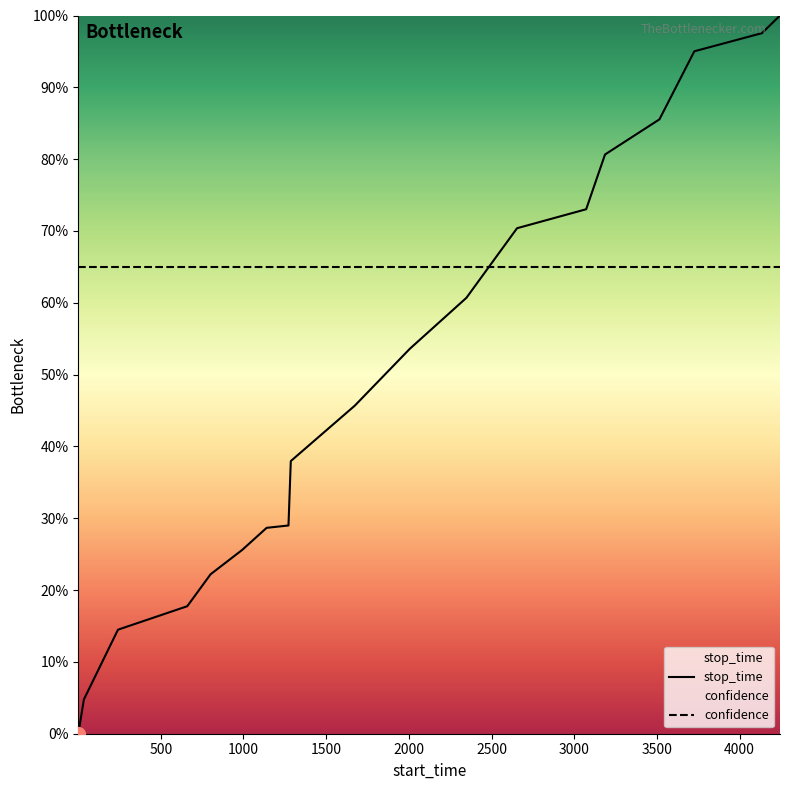

What is the average value of the confidence series?

65.0